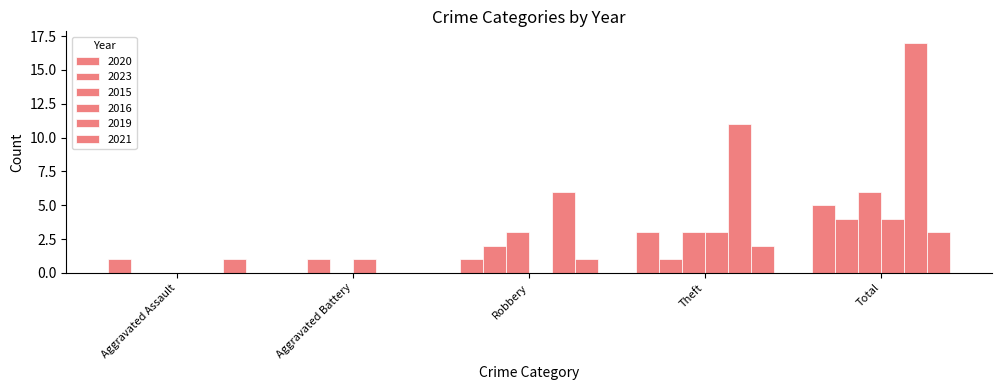

Which series has the largest total across all categories?

2019